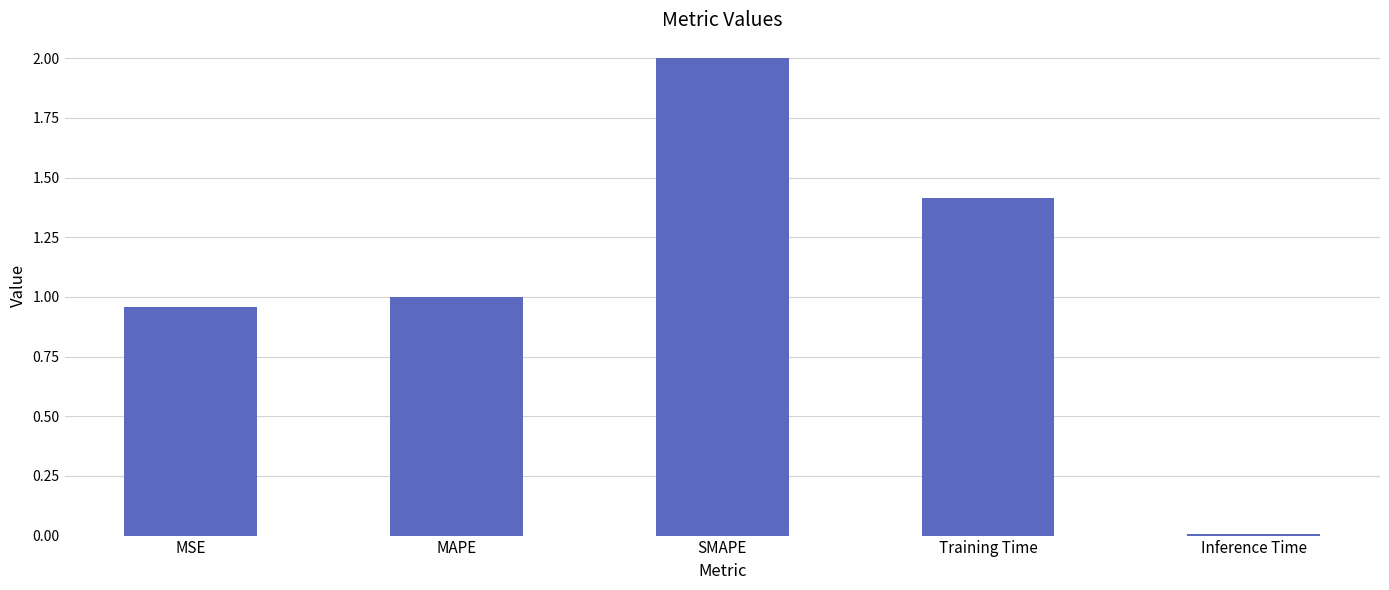

The chart shows a value of 0.3 at MSE. True or false?

False